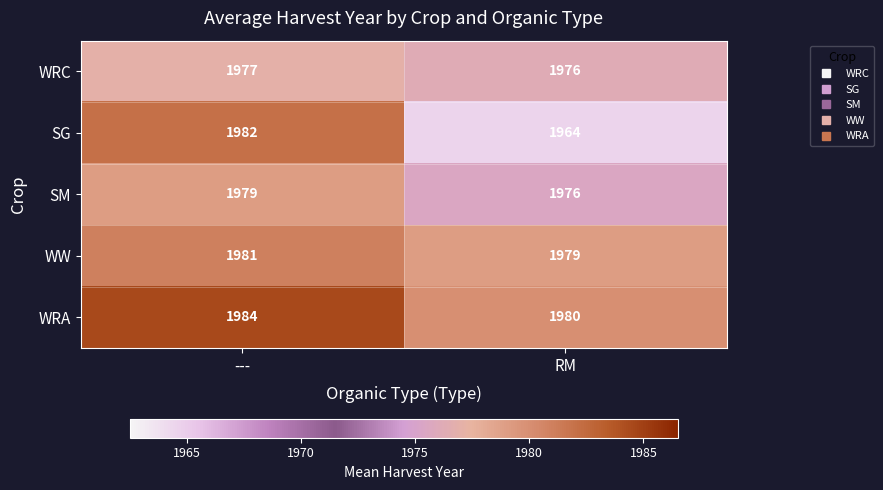

What is the difference between the highest and lowest values at RM?

16